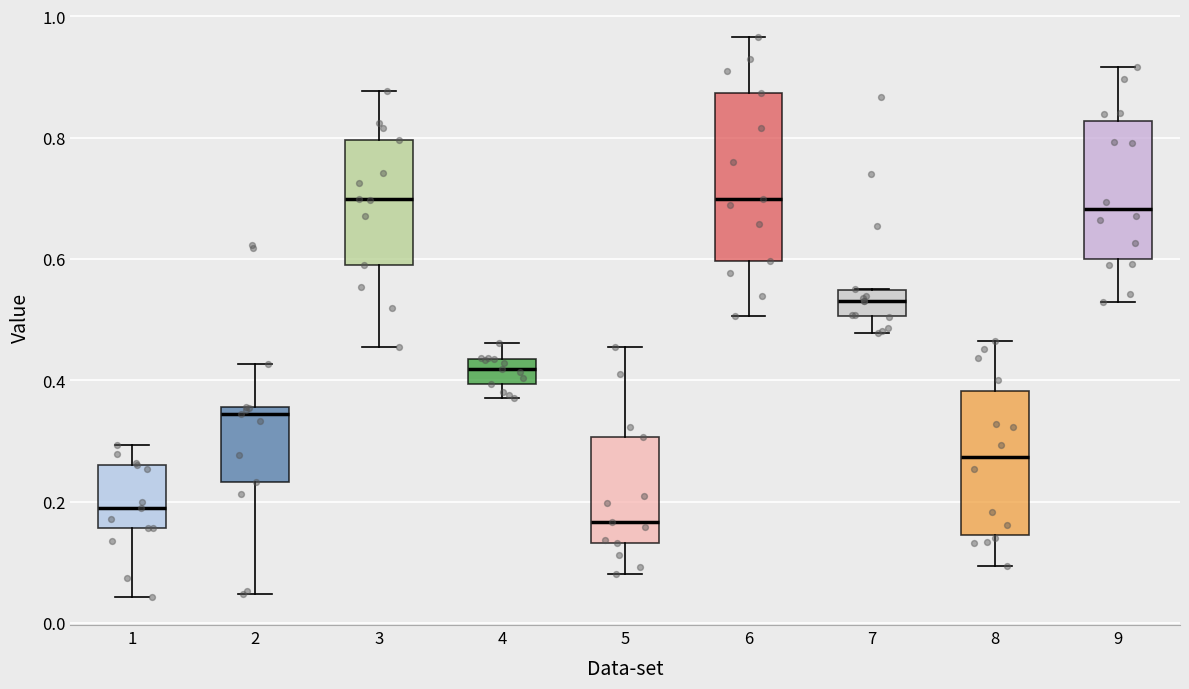

Reading left to right, transcribe this box plot: for each box, give where its median line is, the range the box spans, and where its two whiskers end, as read against the y-axis. The values are not printed on the chart, so give them approximately, as read against the axis.

1: median 0.18, box 0.16 to 0.26, whiskers 0.04 to 0.30
2: median 0.34, box 0.24 to 0.36, whiskers 0.04 to 0.42
3: median 0.70, box 0.60 to 0.80, whiskers 0.46 to 0.88
4: median 0.42, box 0.40 to 0.44, whiskers 0.38 to 0.46
5: median 0.16, box 0.14 to 0.30, whiskers 0.08 to 0.46
6: median 0.70, box 0.60 to 0.88, whiskers 0.50 to 0.96
7: median 0.54 (inside the box), box 0.50 to 0.54, whiskers 0.48 to 0.56
8: median 0.28, box 0.14 to 0.38, whiskers 0.10 to 0.46
9: median 0.68, box 0.60 to 0.82, whiskers 0.52 to 0.92